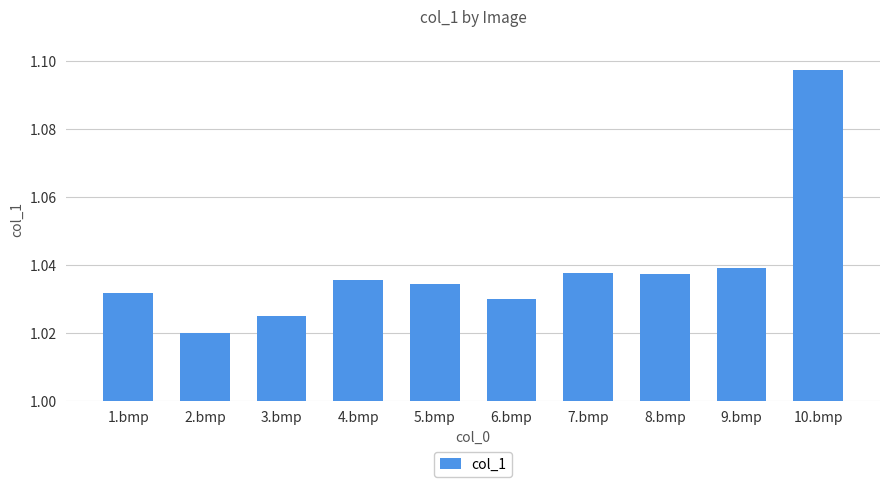

At which label is the value closest to 1?

2.bmp